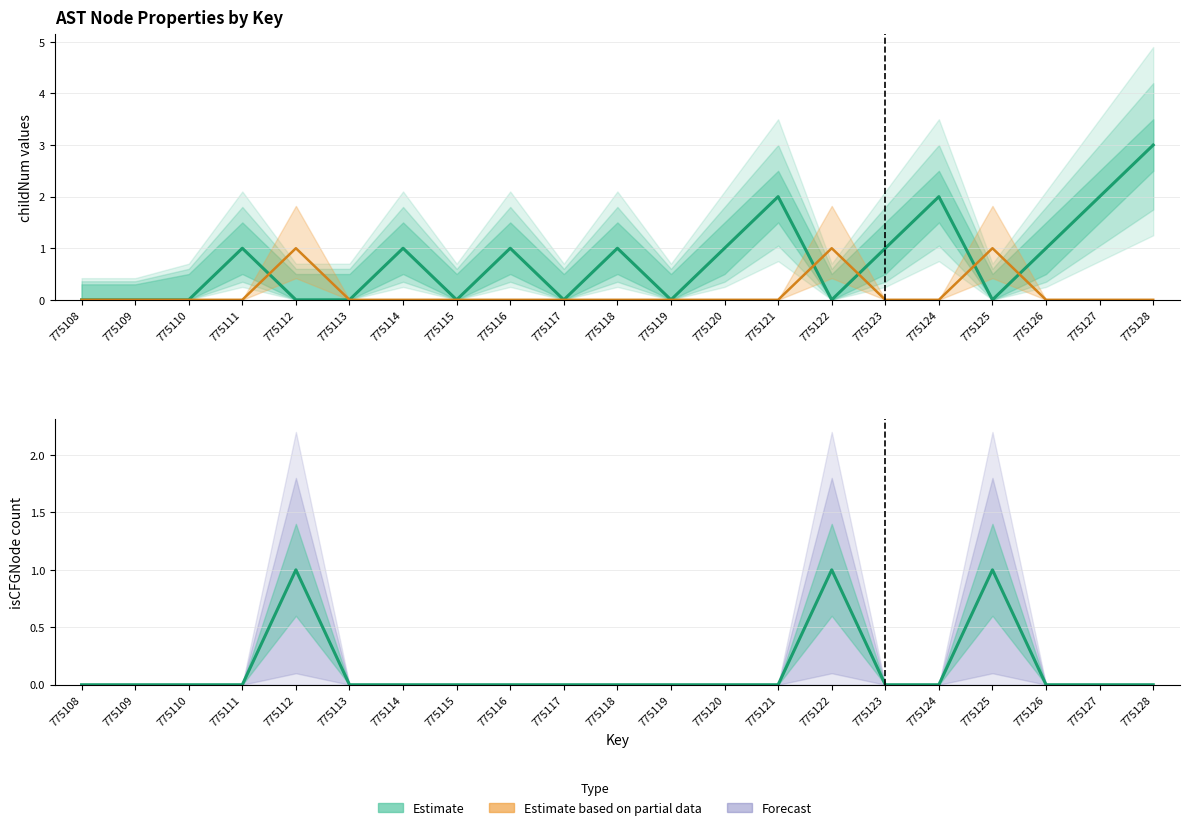

How many values in the childNum series exceed 1?

4